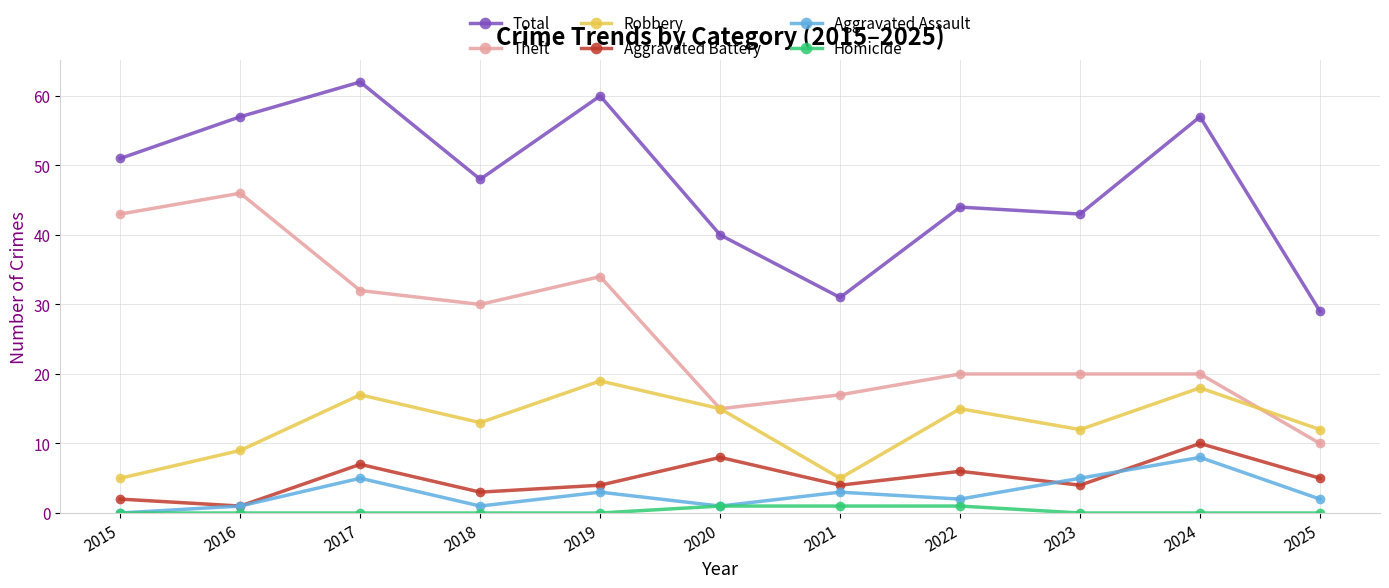

At 2021, list the series in order from largest to smallest.

Total, Theft, Robbery, Aggravated Battery, Aggravated Assault, Homicide